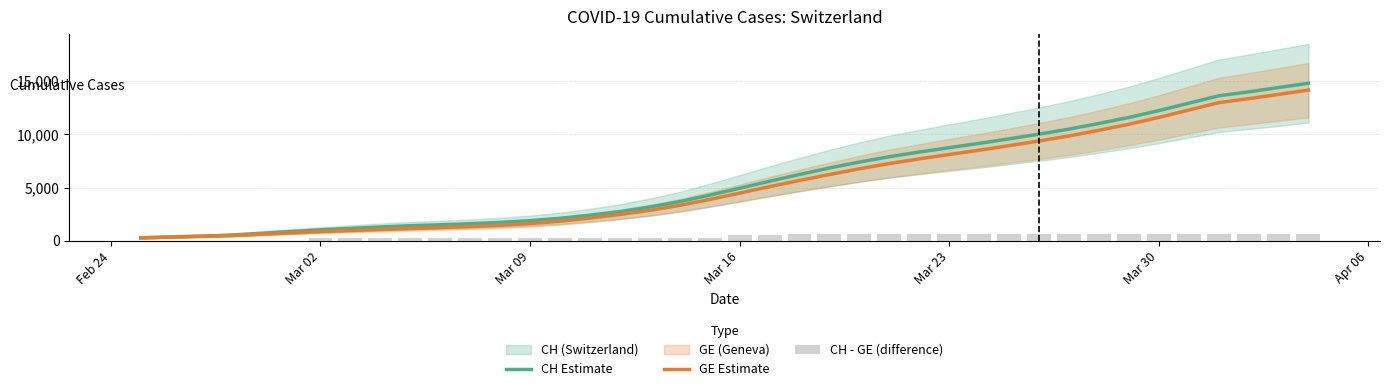

What is the highest value of the GE Estimate series?

14138.8